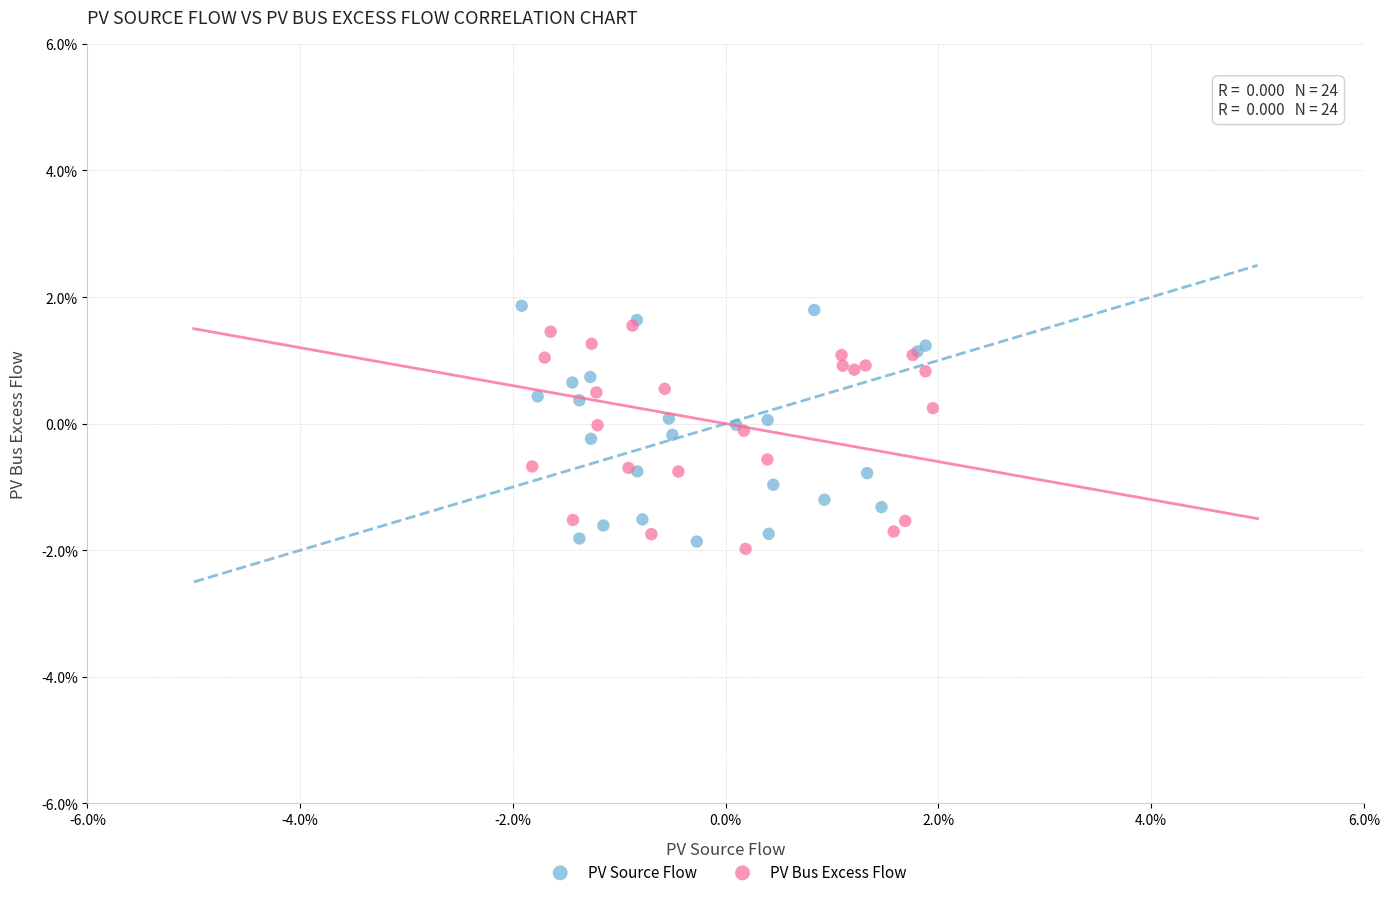

What are all the series names shown in the legend?

PV Source Flow, PV Bus Excess Flow